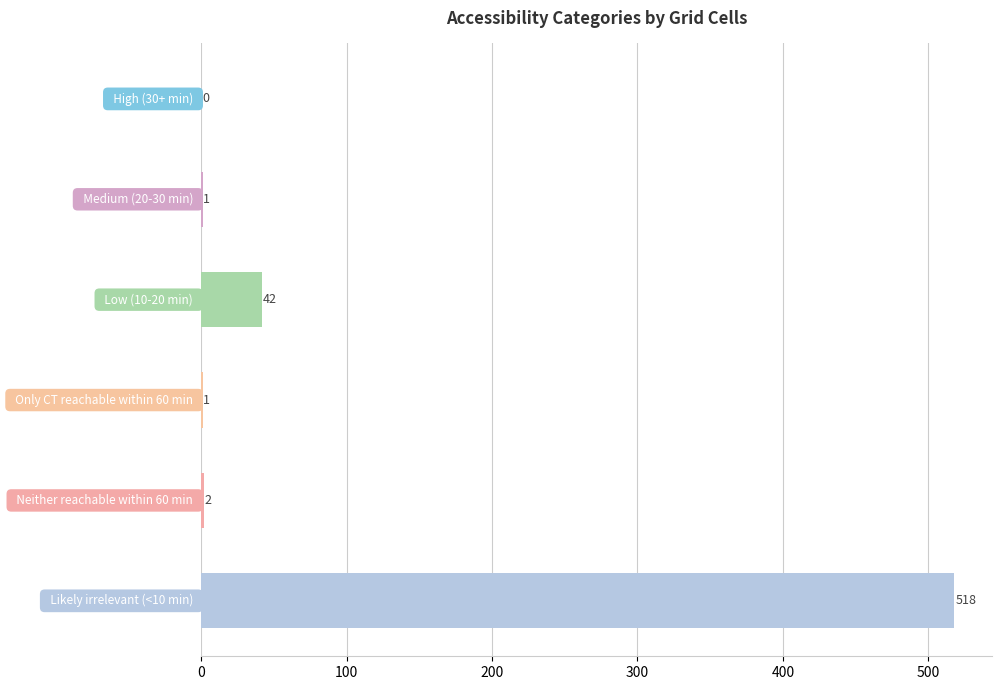

What is the sum of all values?

564